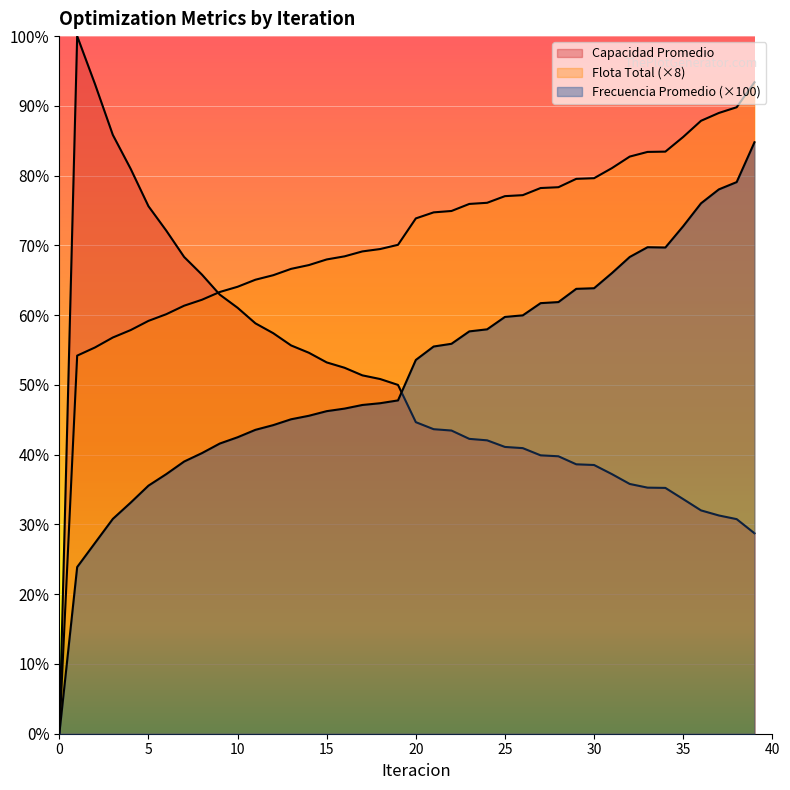

What is the difference between the maximum and minimum values in the Flota Total series?

390.9